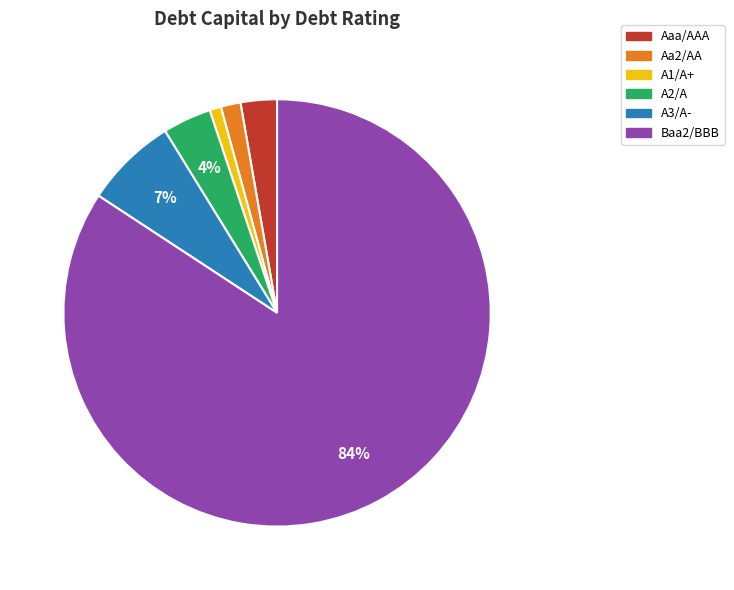

Do Baa2/BBB and A2/A together represent more than half of the pie?

Yes